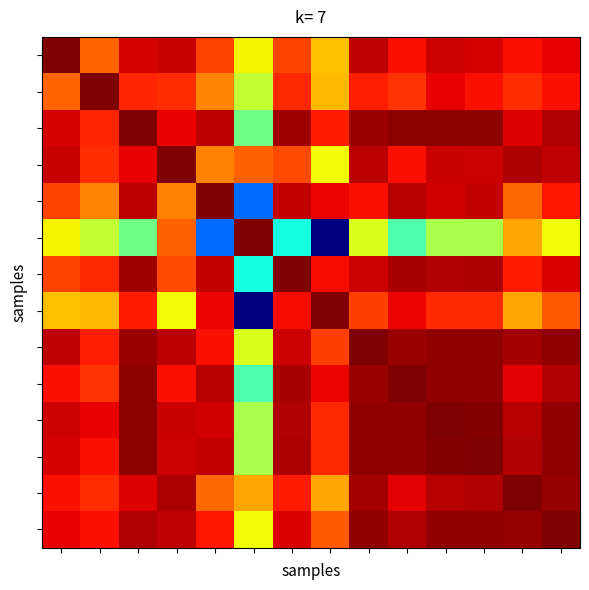

At how many categories does at least one series exceed 0?

14